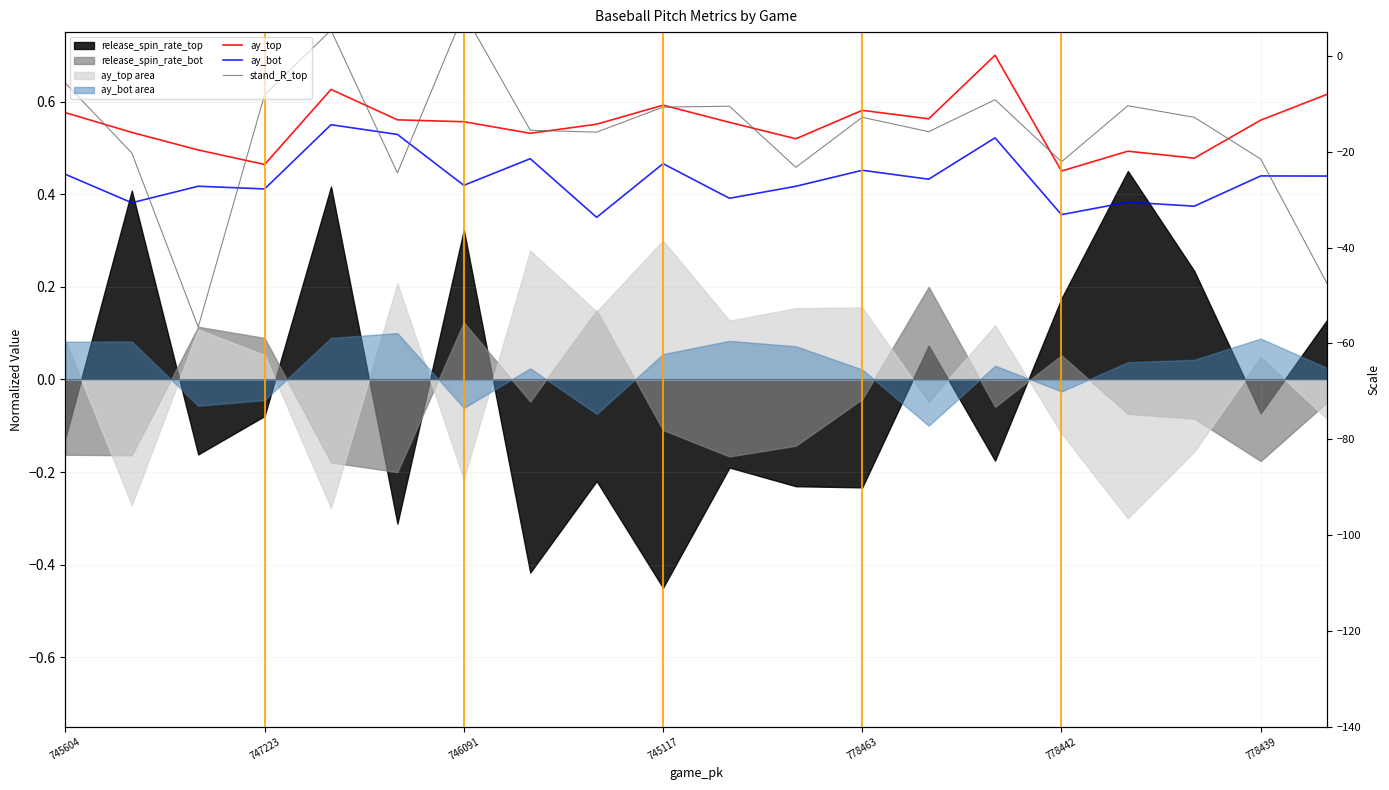

What is the total value across all series at 778463?

1.6